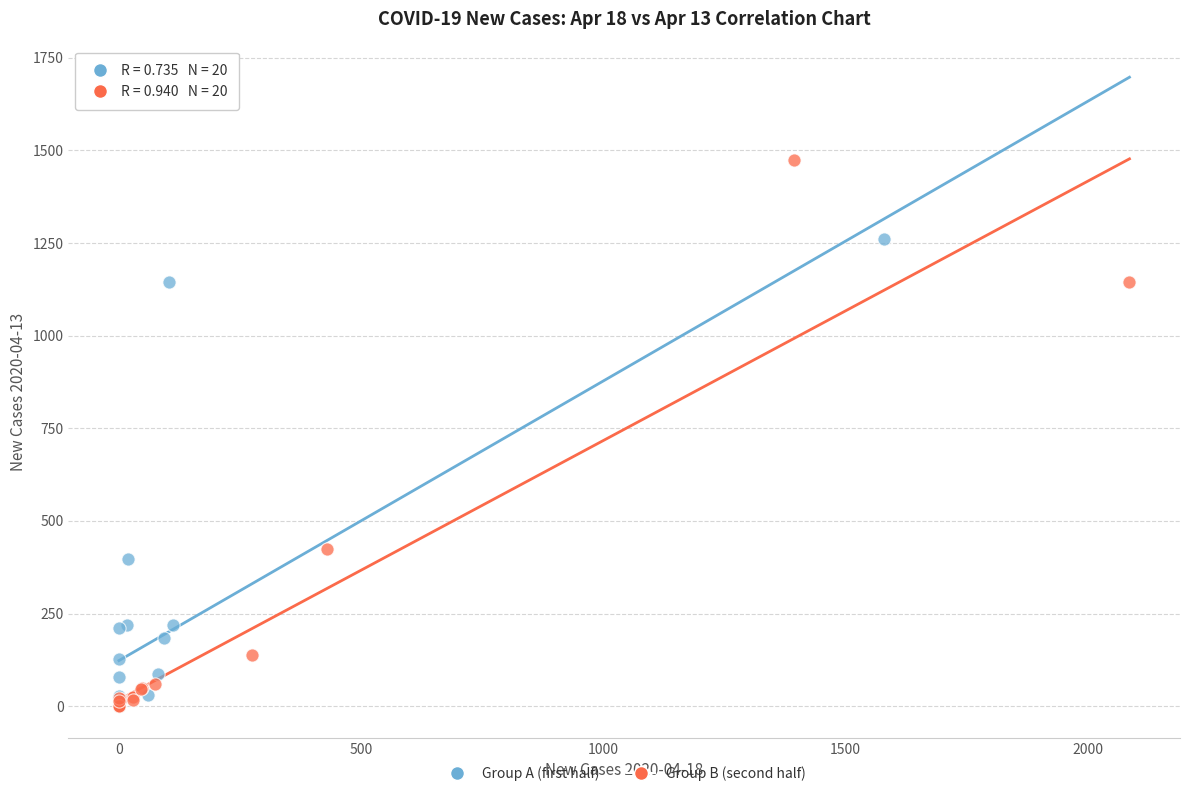

What are all the series names shown in the legend?

Group A (first half), Group B (second half)